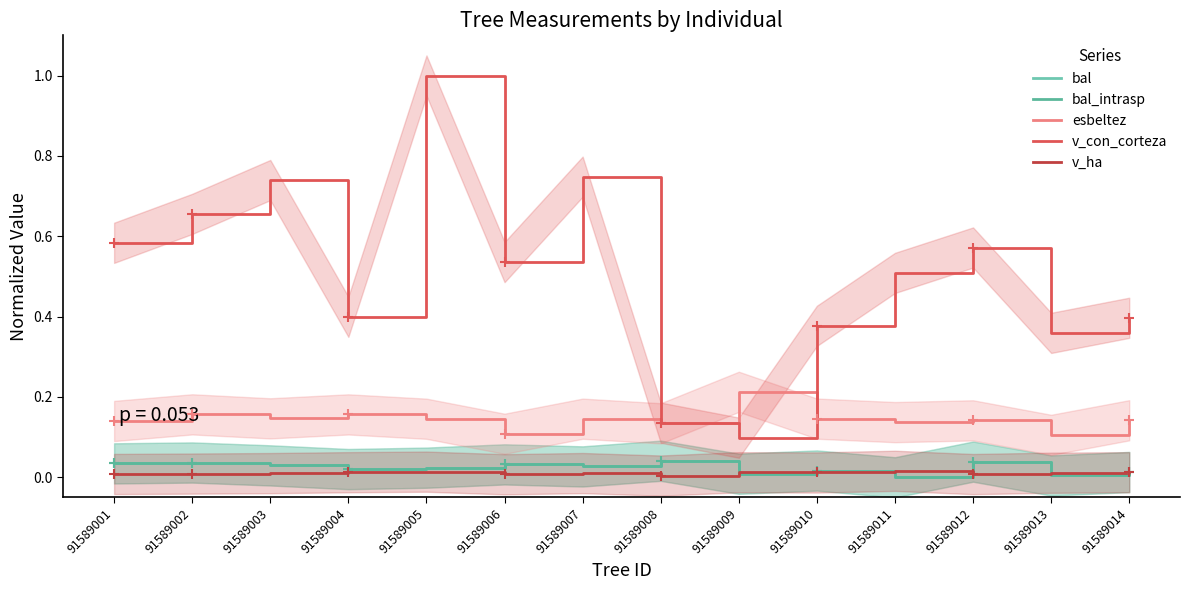

What are all the series names shown in the legend?

bal, bal_intrasp, esbeltez, v_con_corteza, v_ha